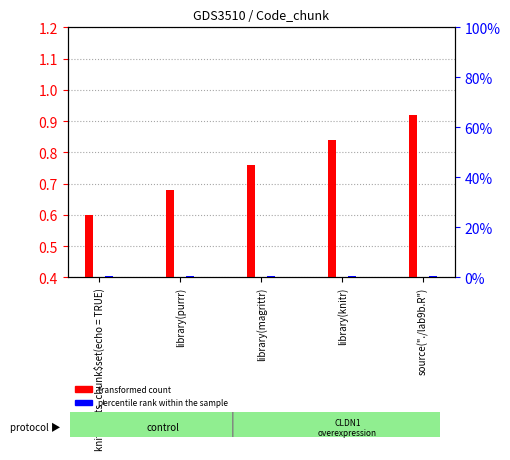

What is the sum of all transformed count values?

3.8